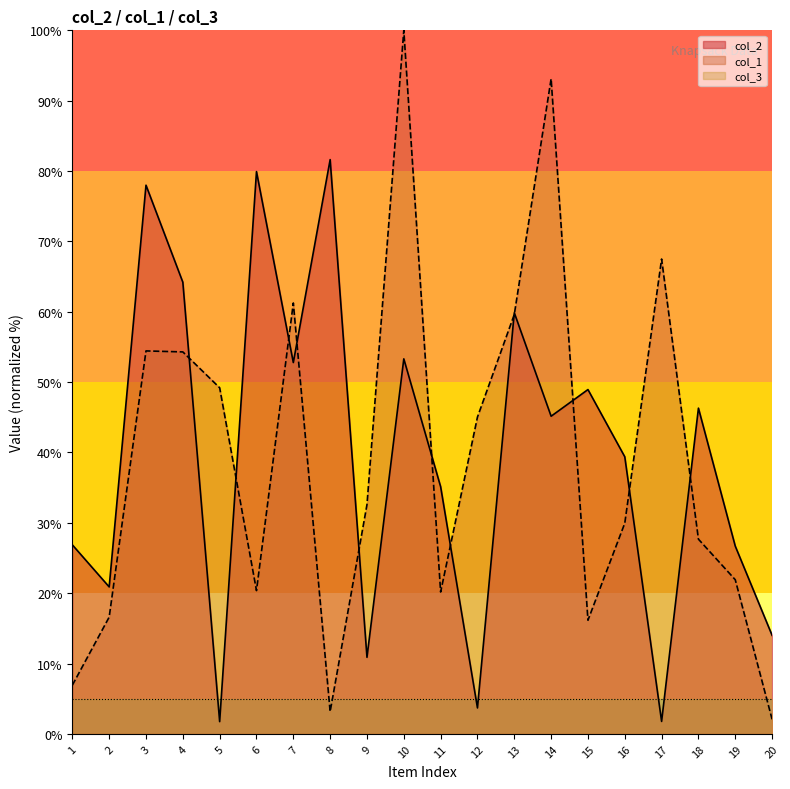

What is the difference between the maximum and minimum values in the col_2 series?

79.9